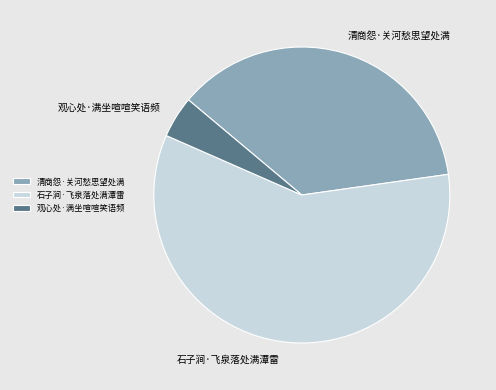

How many segments does this pie chart have?

3